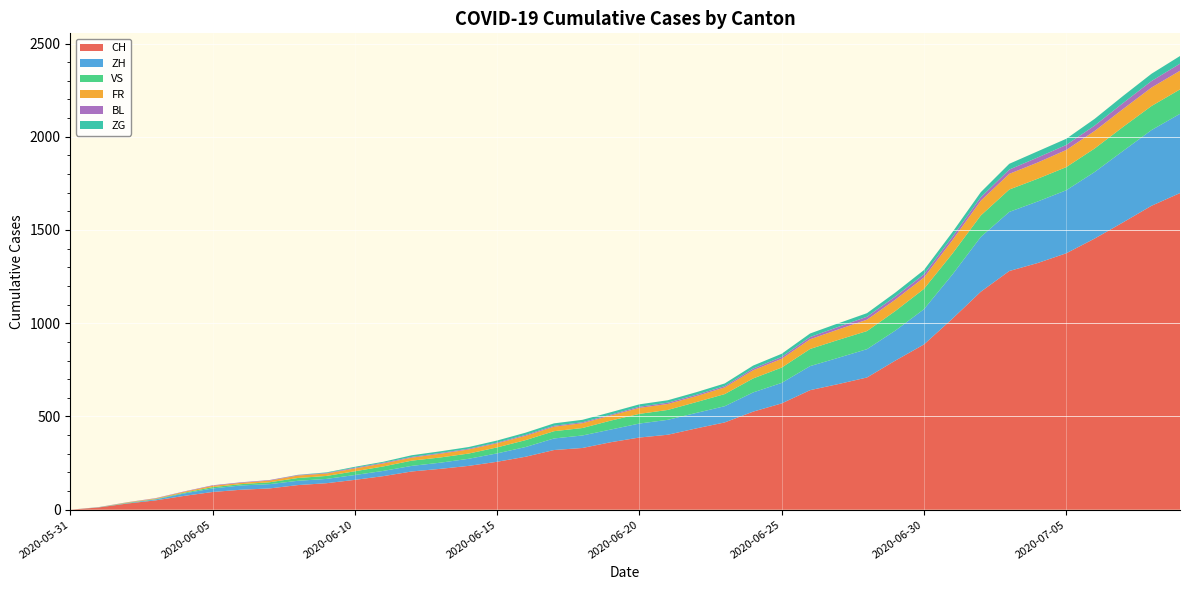

Reading left to right, what are all the values shown in this chart?

CH: 2020-05-31=0	2020-06-01=12	2020-06-02=33	2020-06-03=50	2020-06-04=74	2020-06-05=95	2020-06-06=107	2020-06-07=114	2020-06-08=132	2020-06-09=142	2020-06-10=160	2020-06-11=180	2020-06-12=205	2020-06-13=219	2020-06-14=235	2020-06-15=257	2020-06-16=284	2020-06-17=320	2020-06-18=331	2020-06-19=362	2020-06-20=387	2020-06-21=402	2020-06-22=436	2020-06-23=468	2020-06-24=526	2020-06-25=570	2020-06-26=641	2020-06-27=674	2020-06-28=709	2020-06-29=800	2020-06-30=886	2020-07-01=1024	2020-07-02=1169	2020-07-03=1280	2020-07-04=1323	2020-07-05=1375	2020-07-06=1454	2020-07-07=1541	2020-07-08=1630	2020-07-09=1698
ZH: 2020-05-31=0	2020-06-01=0	2020-06-02=2	2020-06-03=5	2020-06-04=13	2020-06-05=19	2020-06-06=23	2020-06-07=23	2020-06-08=23	2020-06-09=23	2020-06-10=26	2020-06-11=28	2020-06-12=30	2020-06-13=33	2020-06-14=38	2020-06-15=45	2020-06-16=52	2020-06-17=62	2020-06-18=67	2020-06-19=68	2020-06-20=75	2020-06-21=80	2020-06-22=83	2020-06-23=87	2020-06-24=103	2020-06-25=110	2020-06-26=129	2020-06-27=141	2020-06-28=152	2020-06-29=161	2020-06-30=189	2020-07-01=237	2020-07-02=294	2020-07-03=317	2020-07-04=330	2020-07-05=338	2020-07-06=357	2020-07-07=383	2020-07-08=406	2020-07-09=425
VS: 2020-05-31=0	2020-06-01=1	2020-06-02=2	2020-06-03=2	2020-06-04=4	2020-06-05=7	2020-06-06=7	2020-06-07=10	2020-06-08=15	2020-06-09=16	2020-06-10=20	2020-06-11=24	2020-06-12=28	2020-06-13=28	2020-06-14=28	2020-06-15=32	2020-06-16=37	2020-06-17=39	2020-06-18=40	2020-06-19=48	2020-06-20=52	2020-06-21=53	2020-06-22=58	2020-06-23=65	2020-06-24=75	2020-06-25=82	2020-06-26=92	2020-06-27=96	2020-06-28=97	2020-06-29=105	2020-06-30=109	2020-07-01=112	2020-07-02=115	2020-07-03=120	2020-07-04=122	2020-07-05=124	2020-07-06=126	2020-07-07=129	2020-07-08=129	2020-07-09=131
FR: 2020-05-31=0	2020-06-01=0	2020-06-02=2	2020-06-03=3	2020-06-04=5	2020-06-05=7	2020-06-06=7	2020-06-07=9	2020-06-08=13	2020-06-09=13	2020-06-10=15	2020-06-11=16	2020-06-12=16	2020-06-13=20	2020-06-14=22	2020-06-15=22	2020-06-16=23	2020-06-17=24	2020-06-18=26	2020-06-19=27	2020-06-20=32	2020-06-21=32	2020-06-22=32	2020-06-23=36	2020-06-24=44	2020-06-25=47	2020-06-26=52	2020-06-27=56	2020-06-28=61	2020-06-29=61	2020-06-30=61	2020-07-01=72	2020-07-02=79	2020-07-03=84	2020-07-04=87	2020-07-05=92	2020-07-06=94	2020-07-07=96	2020-07-08=99	2020-07-09=100
BL: 2020-05-31=0	2020-06-01=1	2020-06-02=1	2020-06-03=2	2020-06-04=2	2020-06-05=3	2020-06-06=3	2020-06-07=3	2020-06-08=3	2020-06-09=3	2020-06-10=4	2020-06-11=4	2020-06-12=4	2020-06-13=4	2020-06-14=4	2020-06-15=4	2020-06-16=5	2020-06-17=5	2020-06-18=5	2020-06-19=5	2020-06-20=6	2020-06-21=7	2020-06-22=7	2020-06-23=7	2020-06-24=9	2020-06-25=10	2020-06-26=12	2020-06-27=14	2020-06-28=16	2020-06-29=17	2020-06-30=17	2020-07-01=18	2020-07-02=19	2020-07-03=23	2020-07-04=27	2020-07-05=27	2020-07-06=29	2020-07-07=32	2020-07-08=35	2020-07-09=38
ZG: 2020-05-31=0	2020-06-01=0	2020-06-02=0	2020-06-03=0	2020-06-04=0	2020-06-05=0	2020-06-06=0	2020-06-07=0	2020-06-08=1	2020-06-09=3	2020-06-10=5	2020-06-11=5	2020-06-12=9	2020-06-13=9	2020-06-14=9	2020-06-15=11	2020-06-16=12	2020-06-17=13	2020-06-18=13	2020-06-19=13	2020-06-20=13	2020-06-21=13	2020-06-22=14	2020-06-23=14	2020-06-24=16	2020-06-25=17	2020-06-26=19	2020-06-27=19	2020-06-28=19	2020-06-29=21	2020-06-30=23	2020-07-01=25	2020-07-02=27	2020-07-03=31	2020-07-04=33	2020-07-05=33	2020-07-06=36	2020-07-07=38	2020-07-08=39	2020-07-09=41